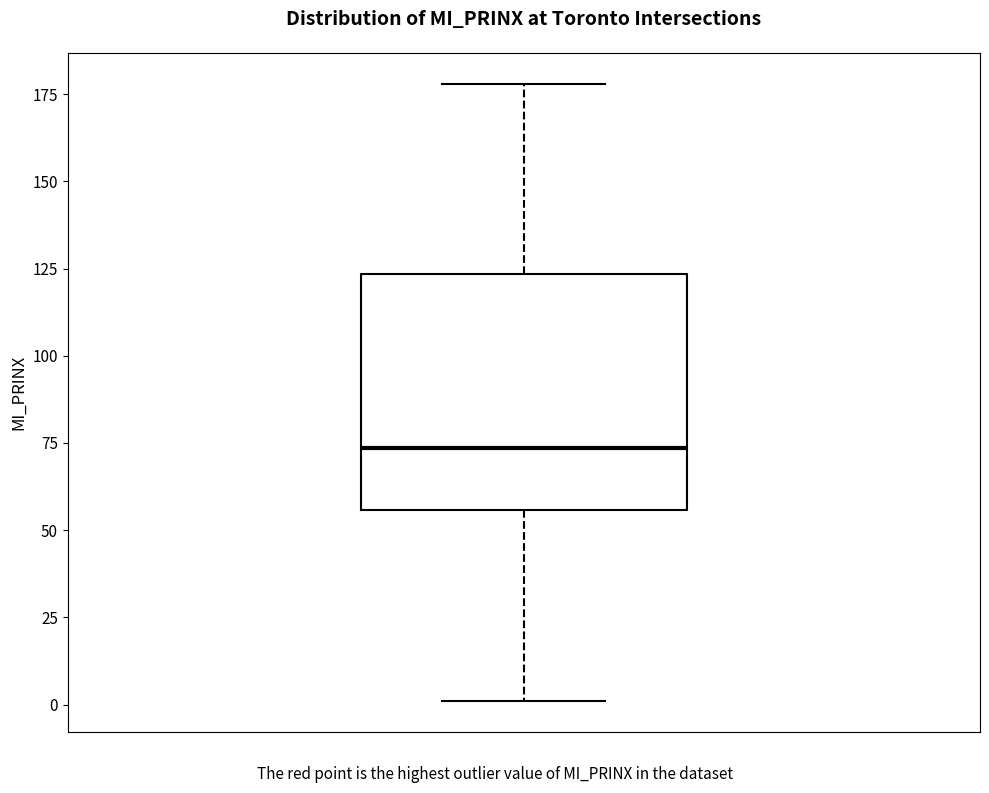

Read this box plot against the y-axis: the position of the median line, the range covered by the box, and the ends of both whiskers. The values are not printed on the chart, so give them approximately, as read against the axis.

median 75, box 55 to 125, whiskers 0 to 180